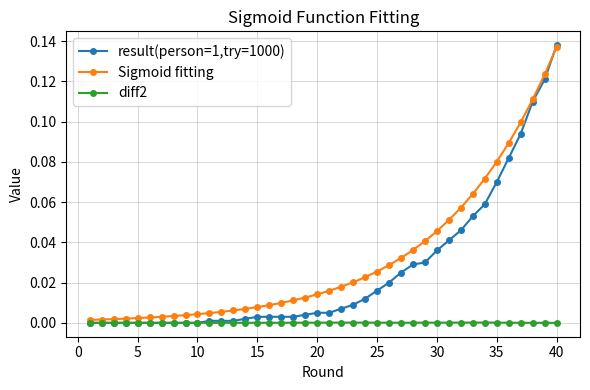

True or false: diff2 has more than 0 points higher than both neighbors.

True